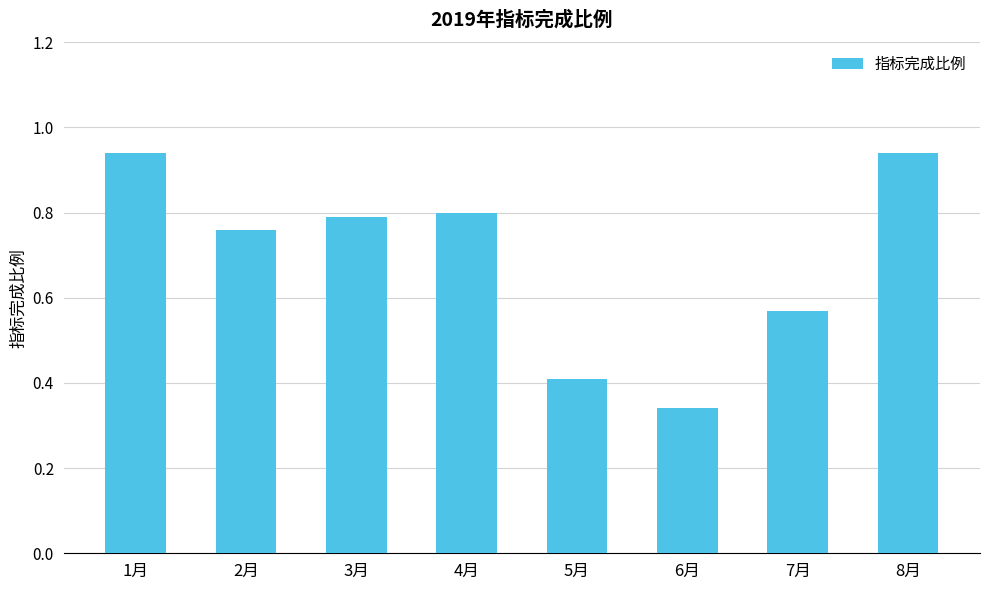

At which category does the chart reach its minimum across all series?

6月